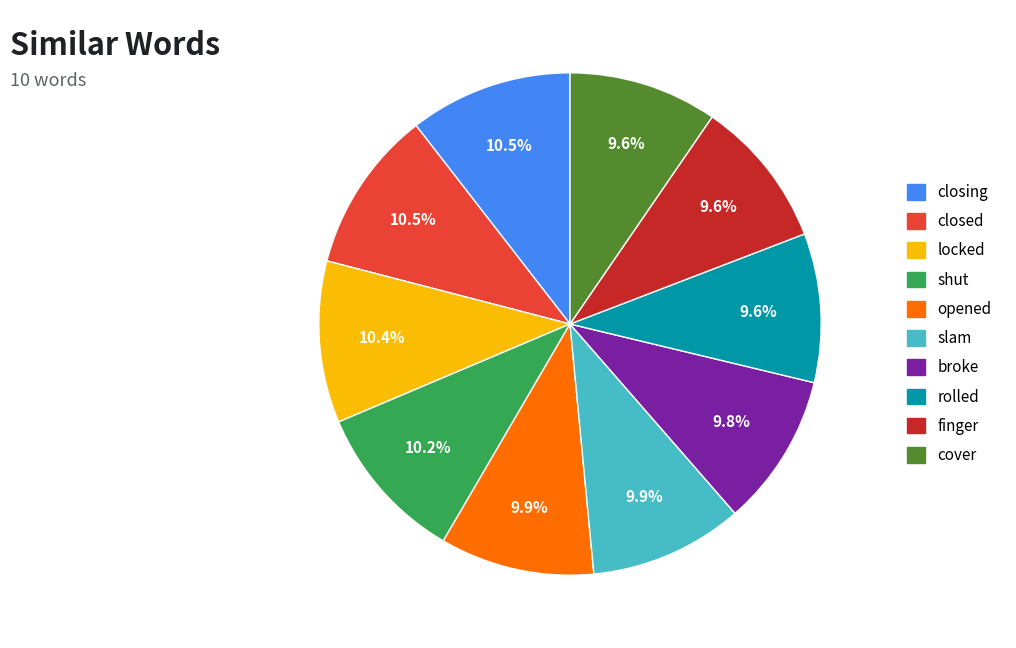

Does any single category account for the majority?

No